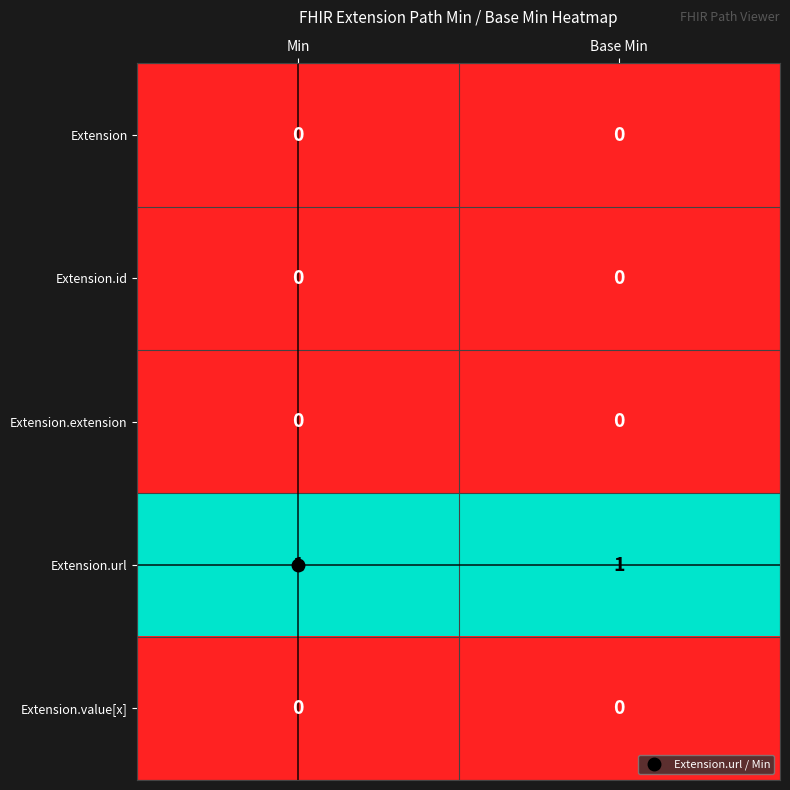

Is the value of Extension at Base Min greater than the value of Extension.url at Base Min?

No